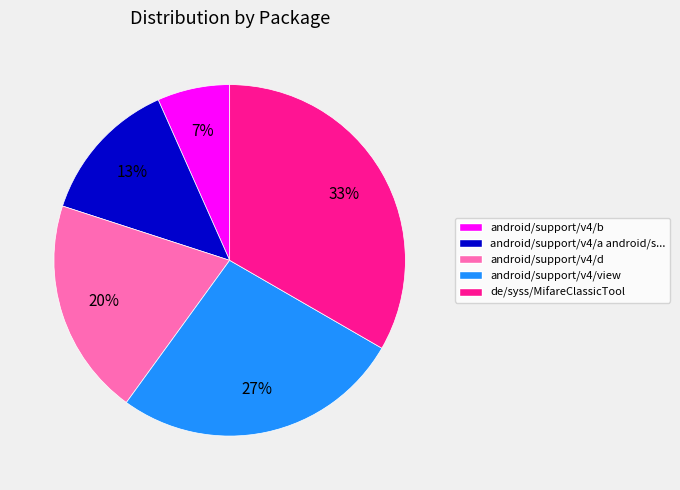

Count the number of slices in the pie.

5